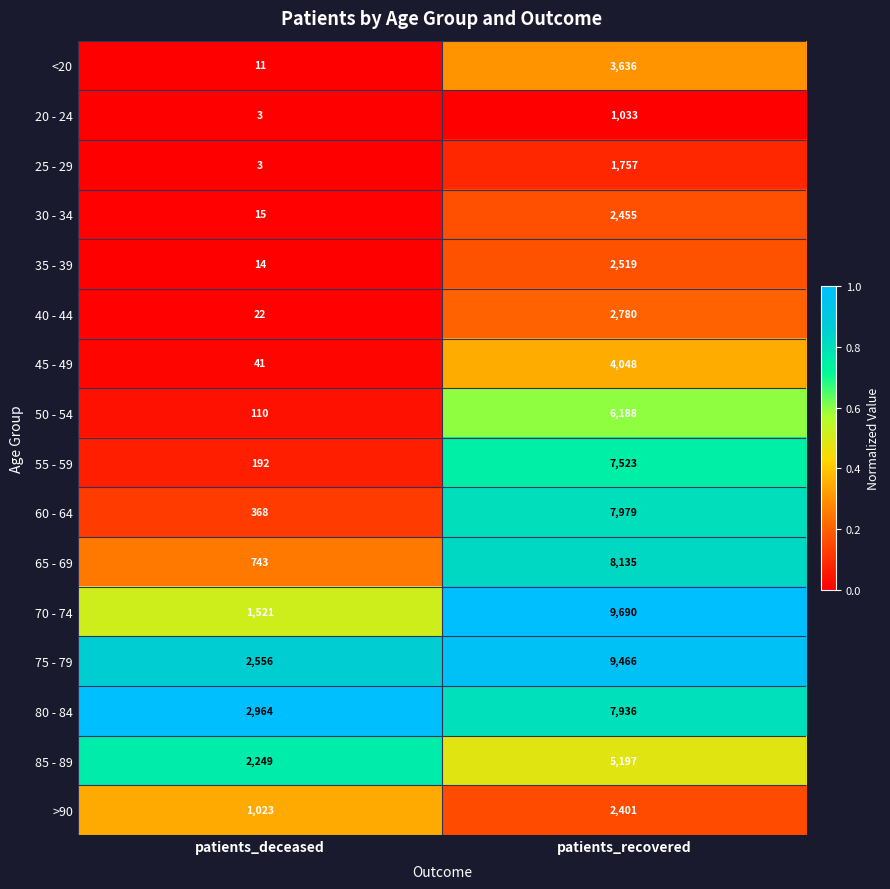

What is the total value across all series at patients_deceased?

11835